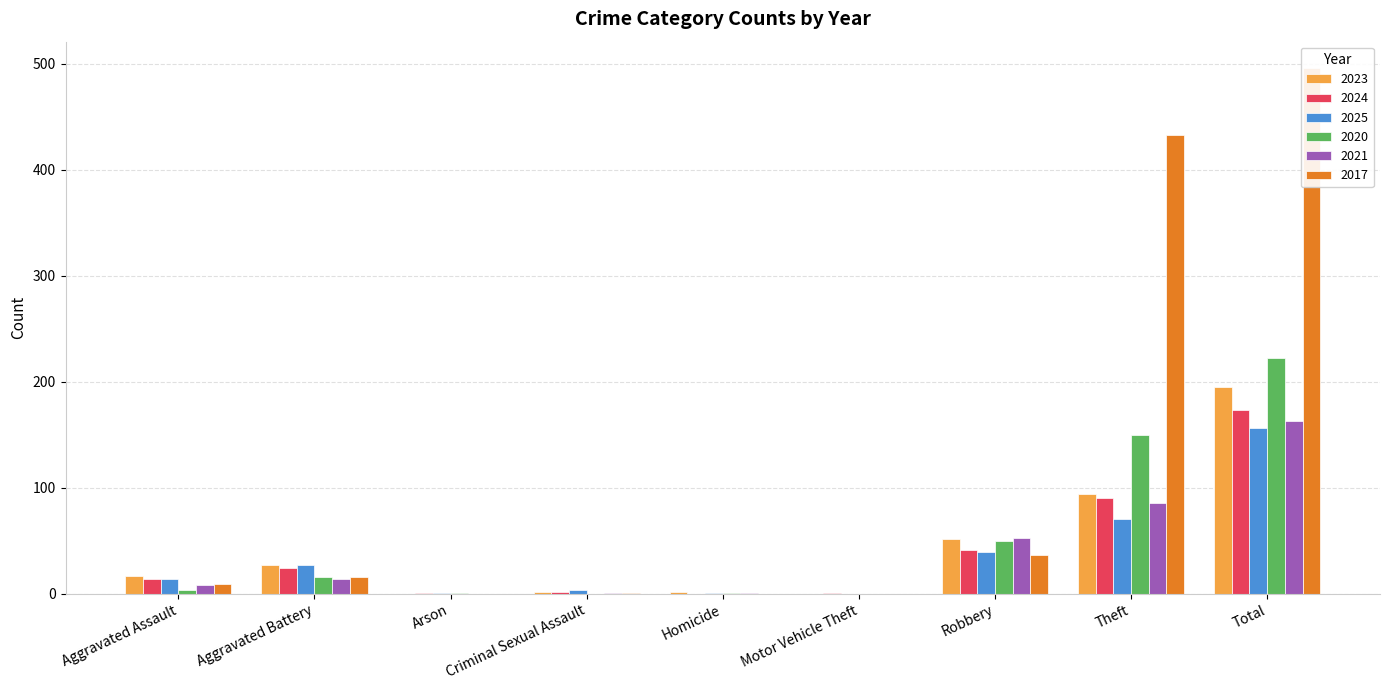

Between Homicide and Theft, which series saw the biggest shift?

2017